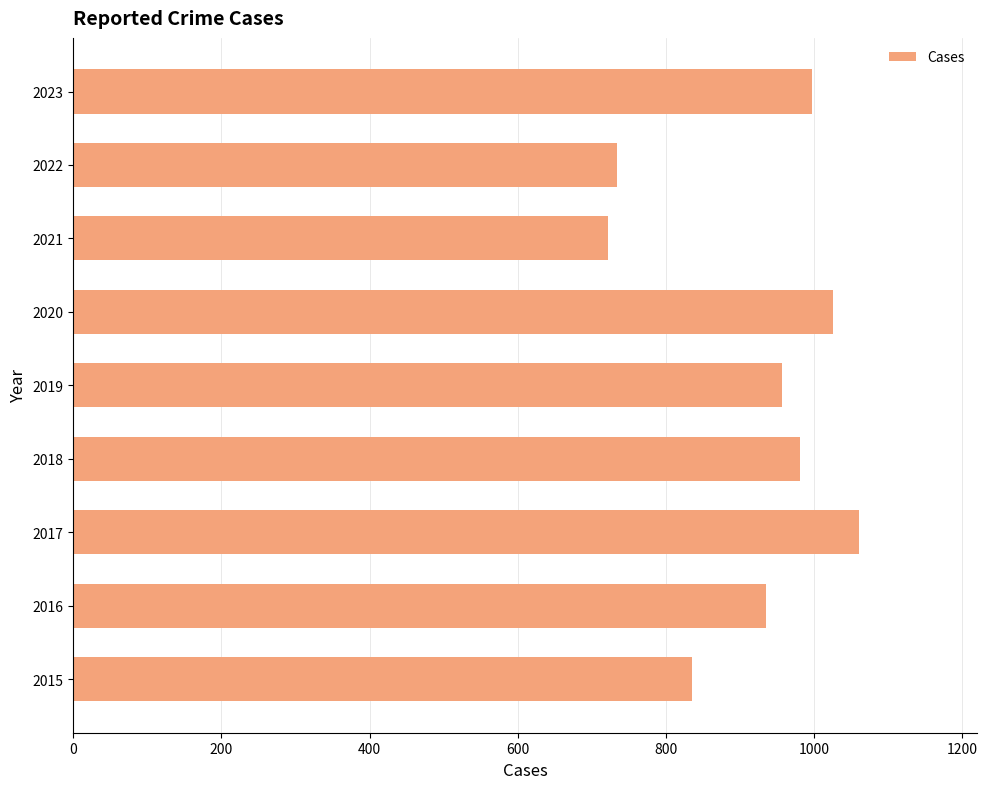

The value at 2022 is 1290. True or false?

False